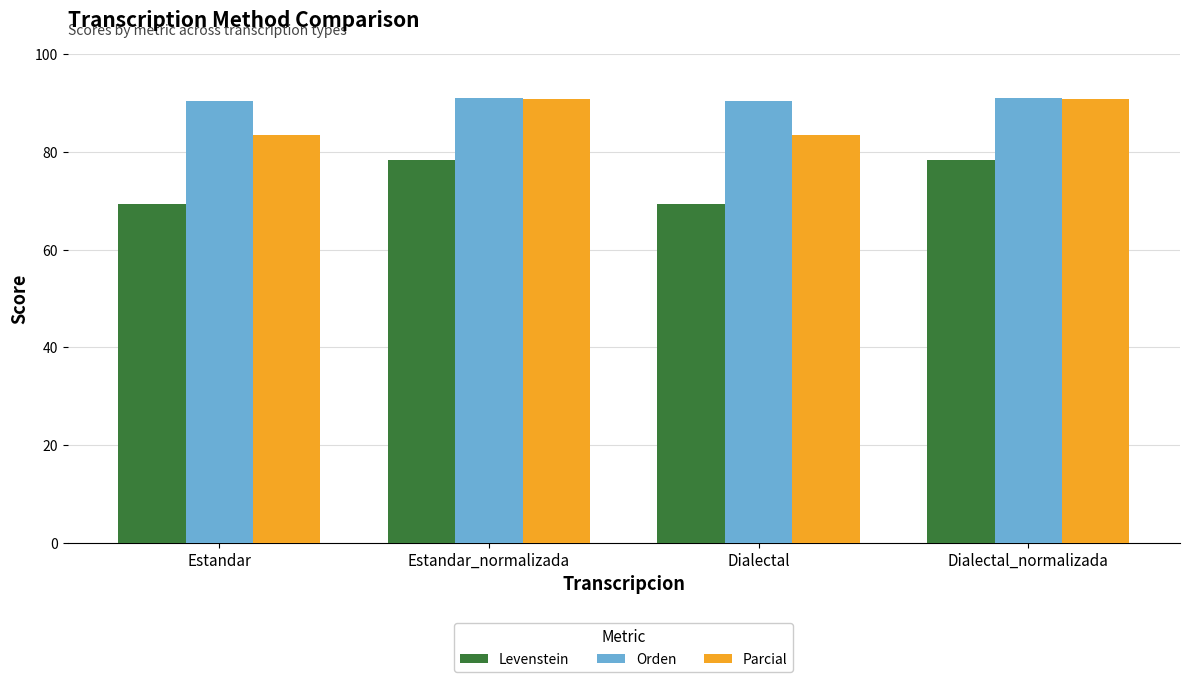

What value does the Parcial series have at Dialectal_normalizada?

90.8